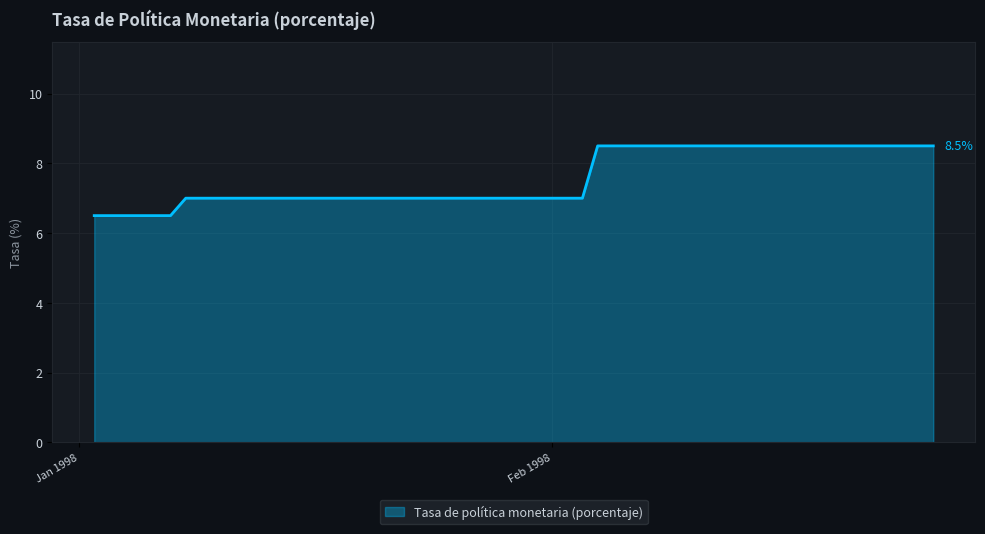

What is the greatest value displayed?

8.5